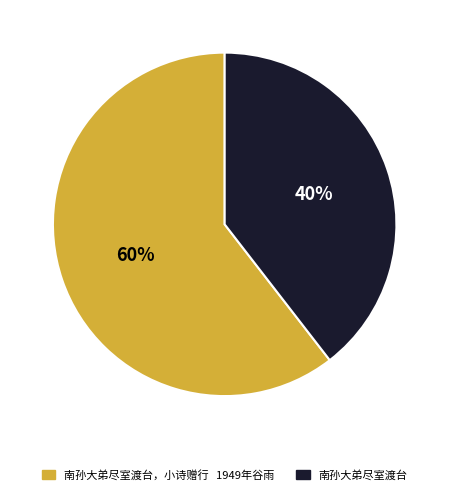

Count the number of slices in the pie.

2